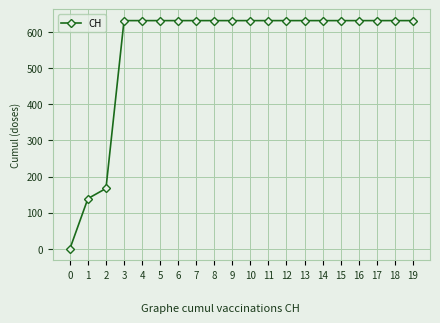

How many values are above zero?

19